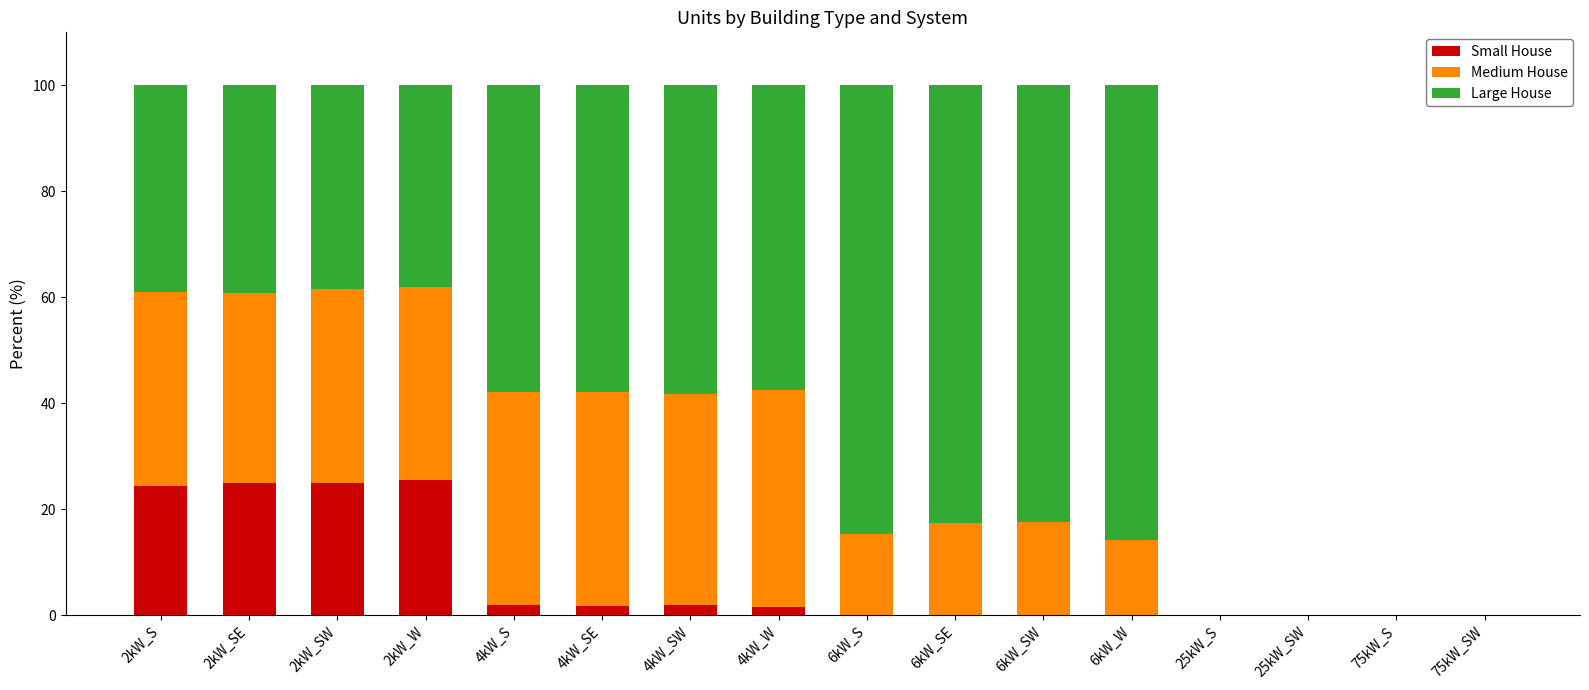

What is the sum of the Small House values at 2kW_SW and 6kW_SW?

25.0